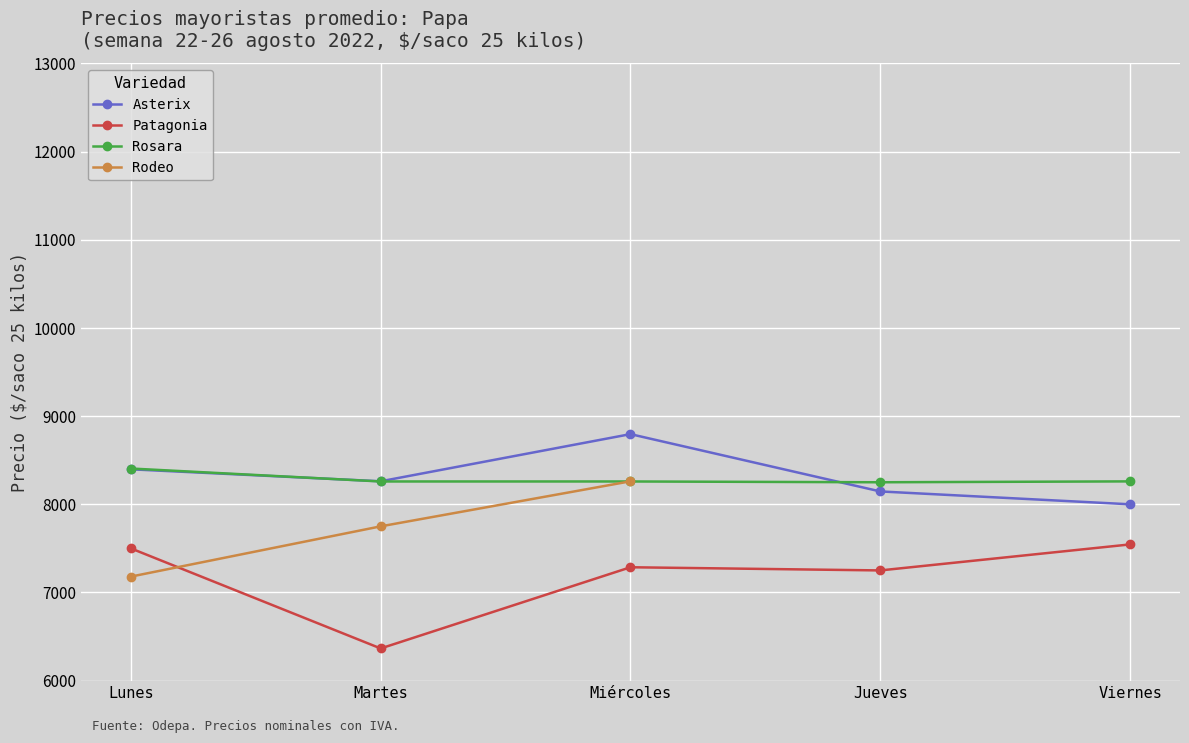

How many lines are shown in the chart?

4